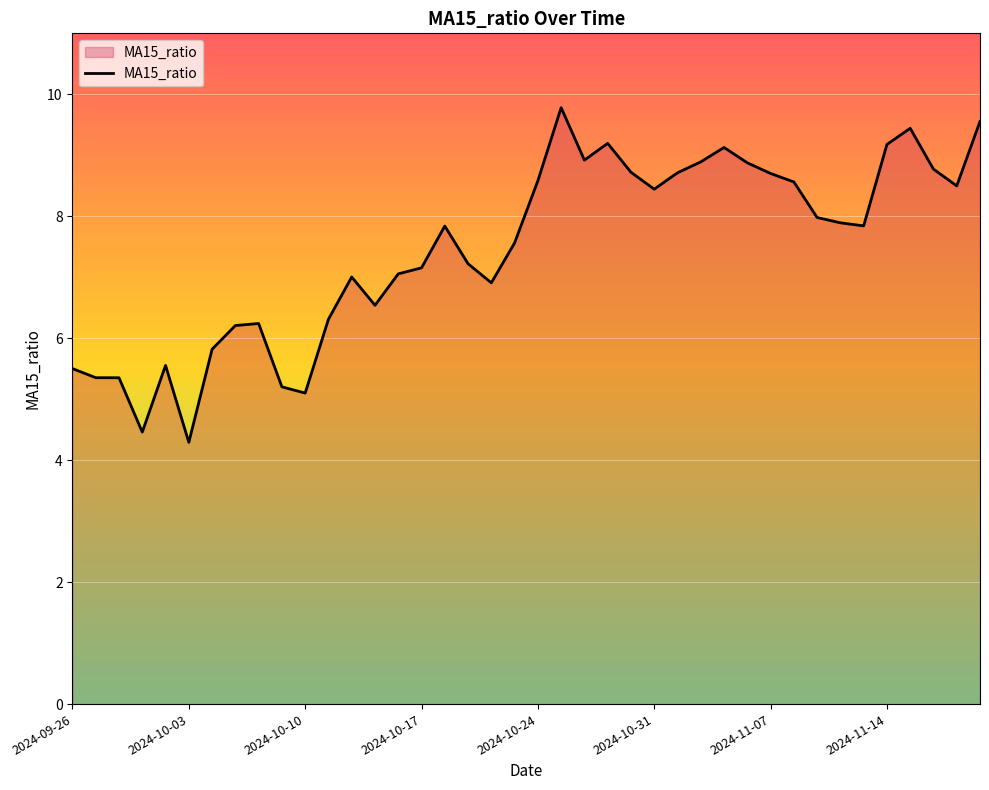

Does the chart display data point markers on the line(s)?

No